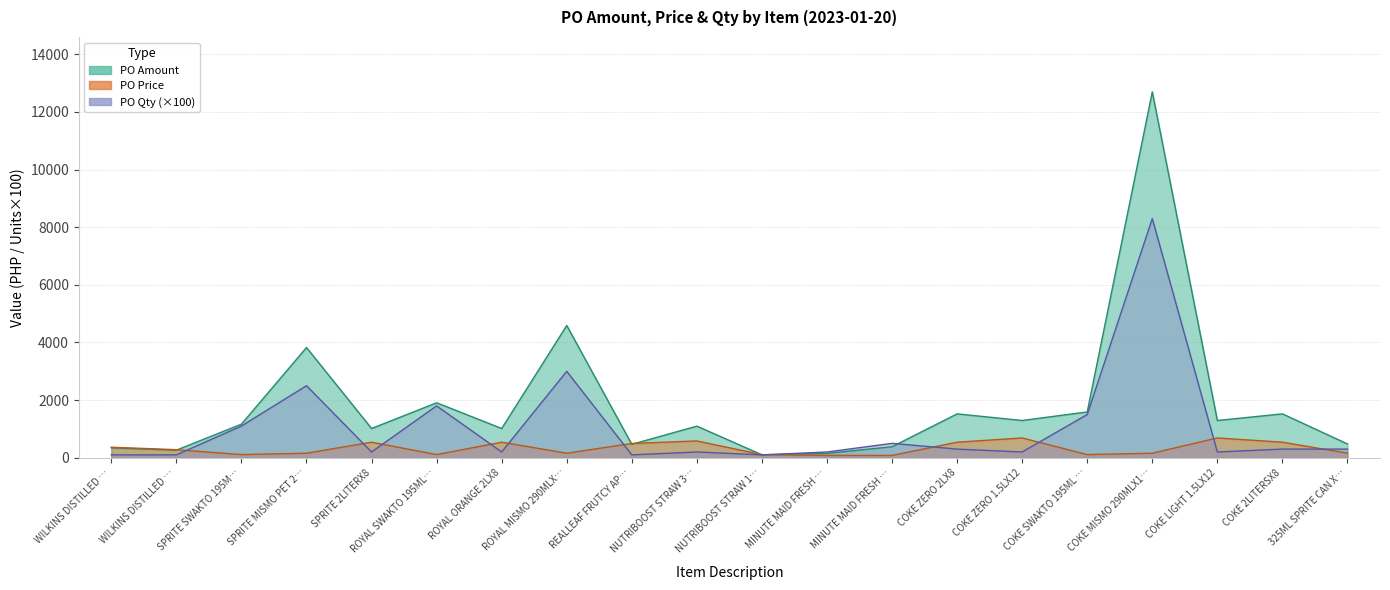

Reading right to left, extract all data points from this chart.

PO Amount: 478.6	1523.1	1292.7	12699.0	1590.0	1292.7	1523.1	382.5	153.0	101.9	1097.0	466.0	4590.0	1015.4	1908.0	1015.4	3825.0	1166.0	263.4	343.4
PO Price: 159.5	539.6	687.0	157.0	110.0	687.0	539.6	81.3	81.3	108.3	583.0	495.4	157.0	539.6	110.0	539.6	157.0	110.0	280.0	365.0
PO Qty: 300.0	300.0	200.0	8300.0	1500.0	200.0	300.0	500.0	200.0	100.0	200.0	100.0	3000.0	200.0	1800.0	200.0	2500.0	1100.0	100.0	100.0